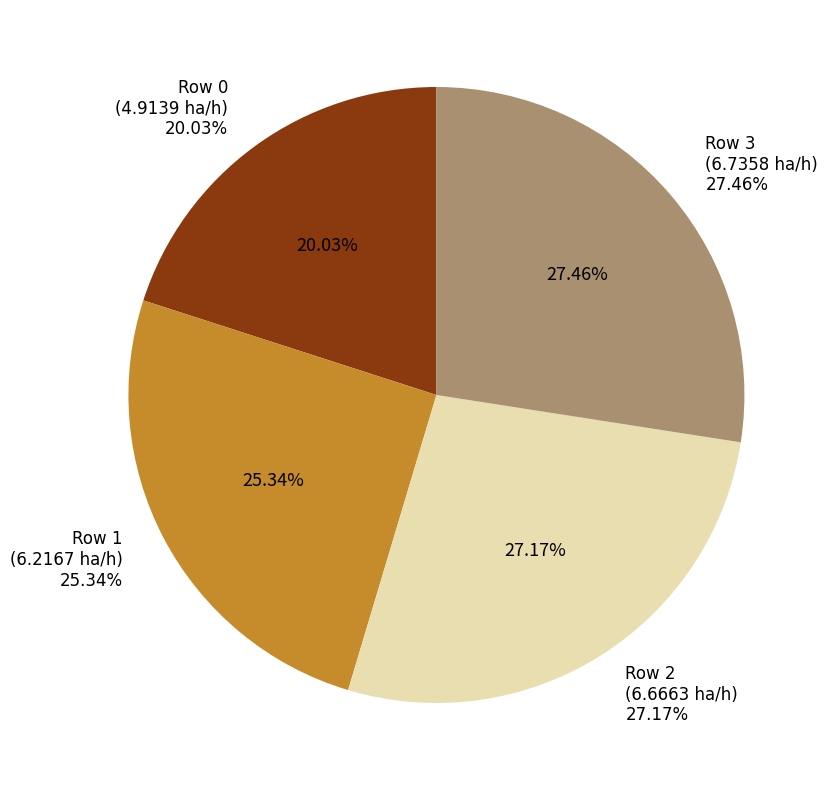

Which slice is the largest?

3